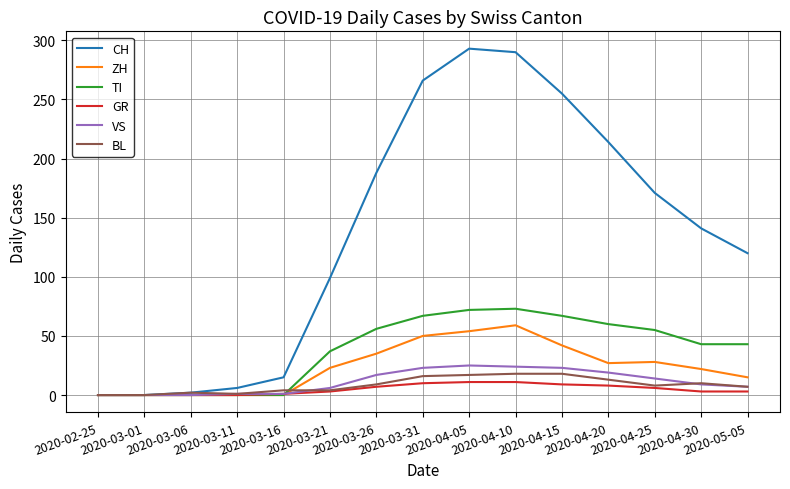

Which series has the widest spread of values?

CH